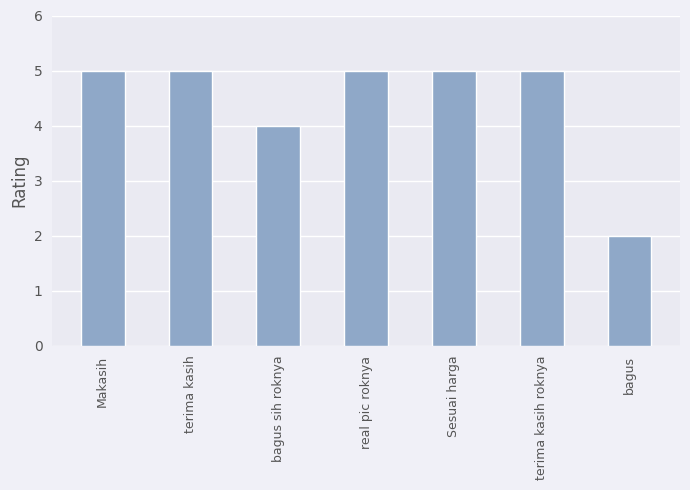

Read the value at Makasih.

5